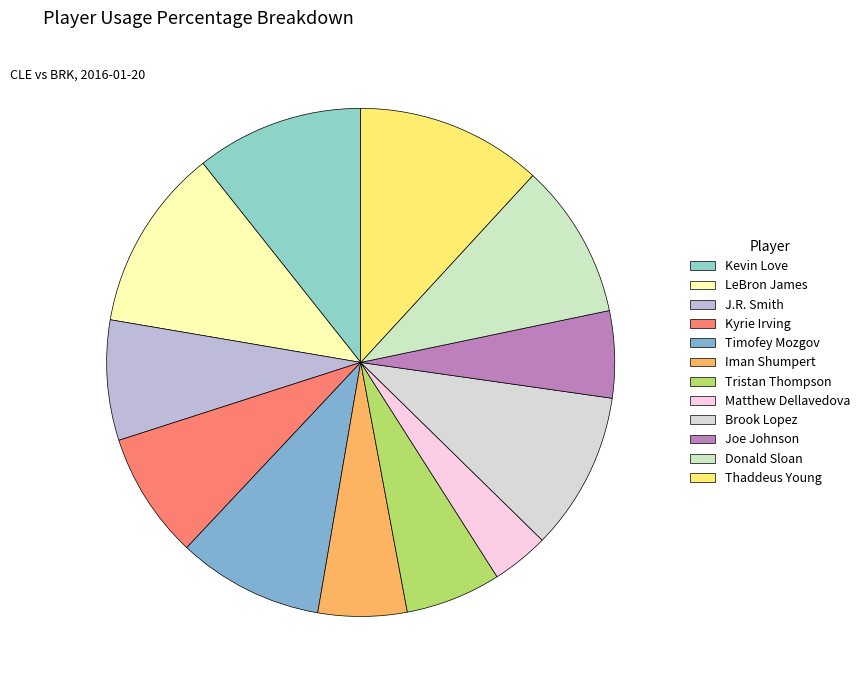

Count the number of slices in the pie.

12